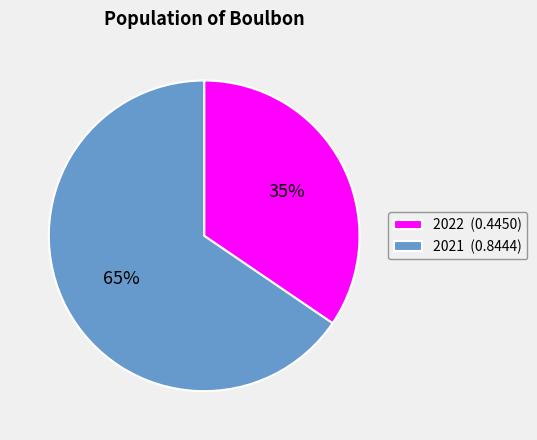

Count the number of slices in the pie.

2